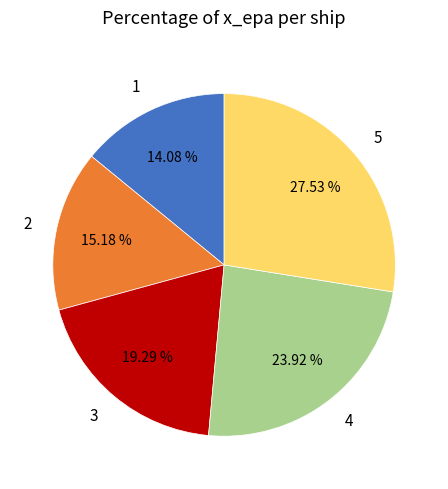

To the nearest percent, what is the combined percentage of 5 and 4?

51%